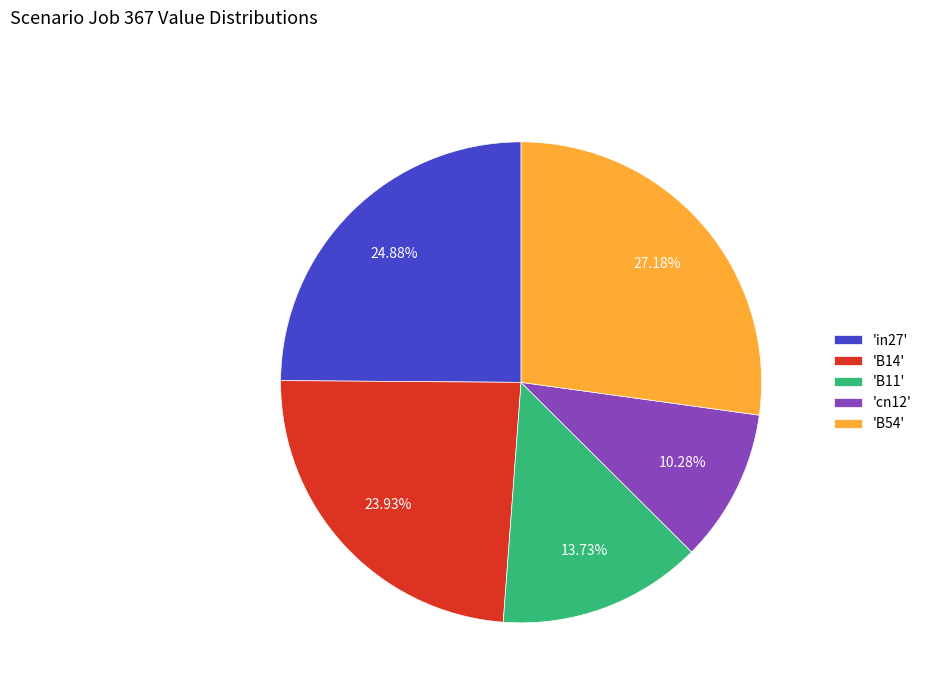

Which slice is the largest?

'B54'